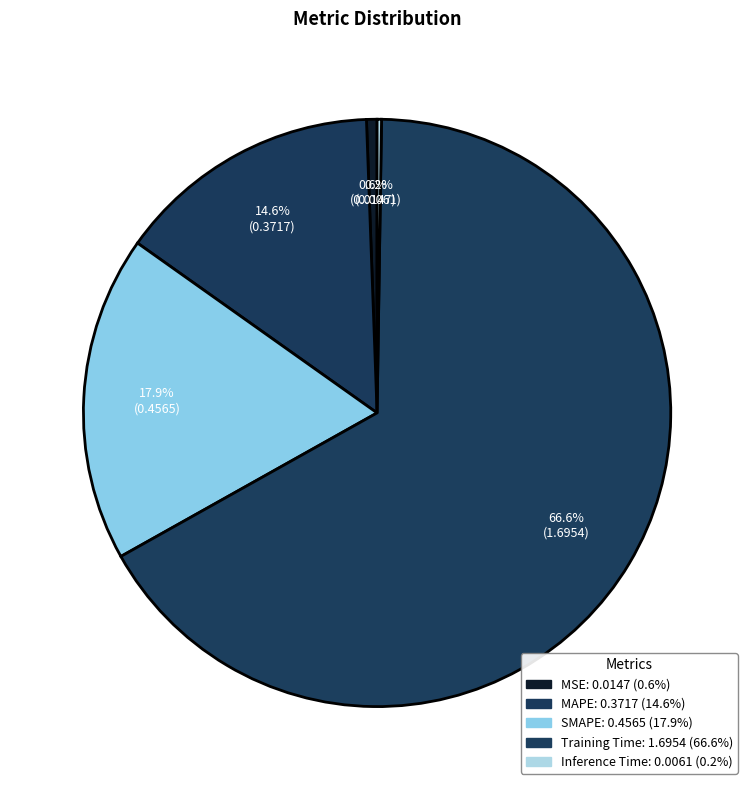

Combined, what portion of the pie is Training Time and MSE?

67.2%